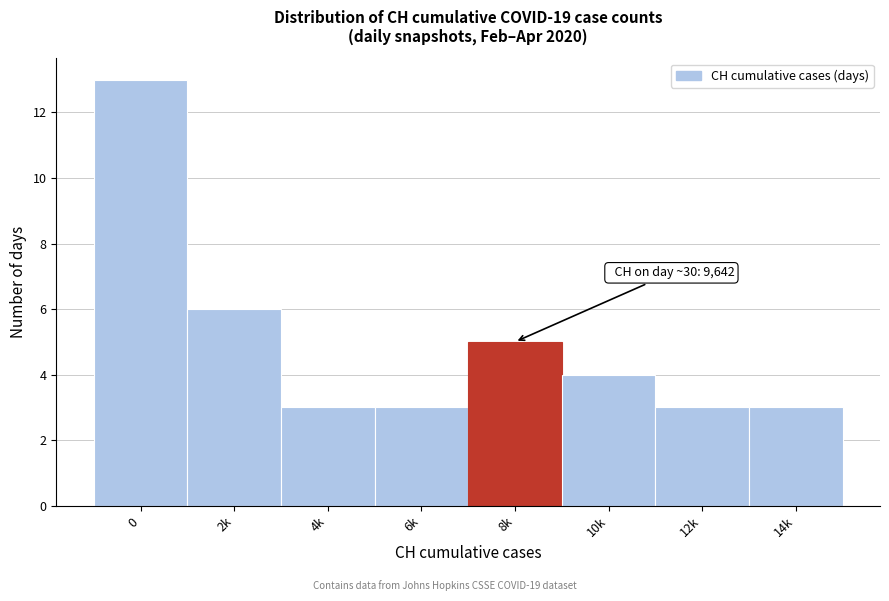

Reading left to right, list all the values displayed in this chart.

0=13	2k=6	4k=3	6k=3	8k=5	10k=4	12k=3	14k=3